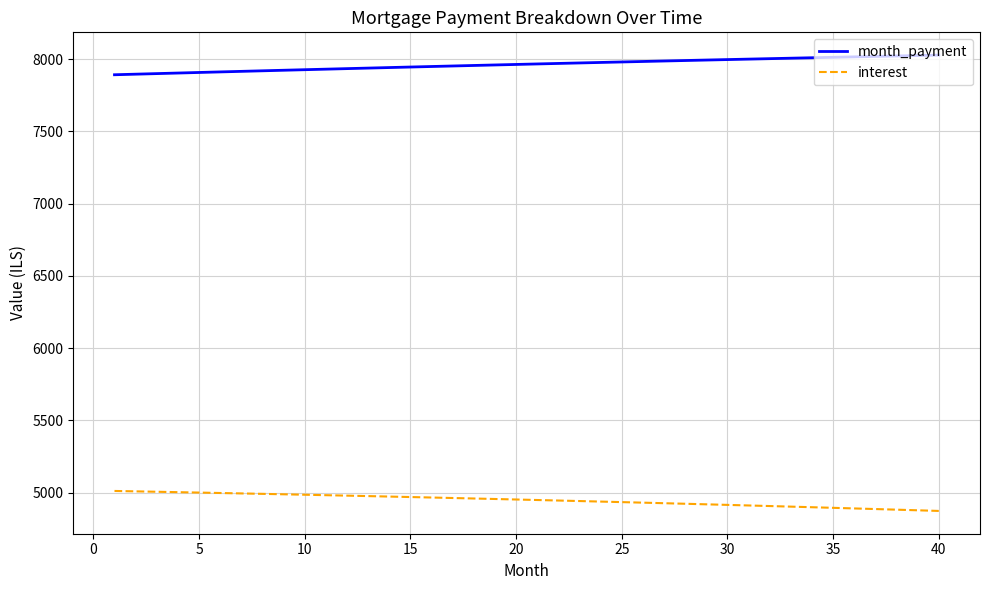

True or false: month_payment and interest cross at least once.

False